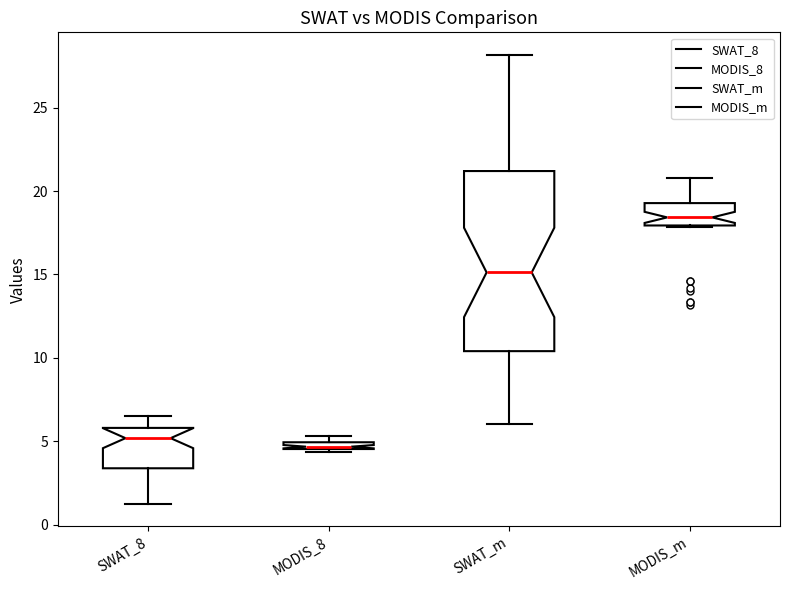

Comparing the boxes themselves (not the whiskers), which one is the tallest?

SWAT_m